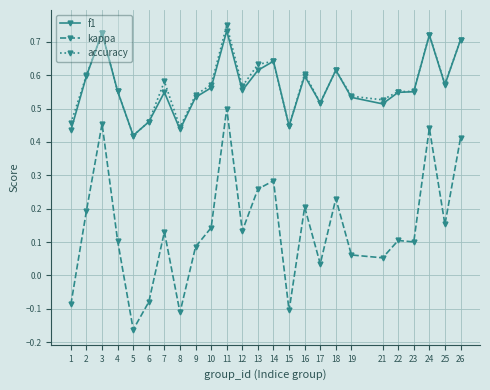

Is the value of kappa at 10 greater than the value of accuracy at 21?

No